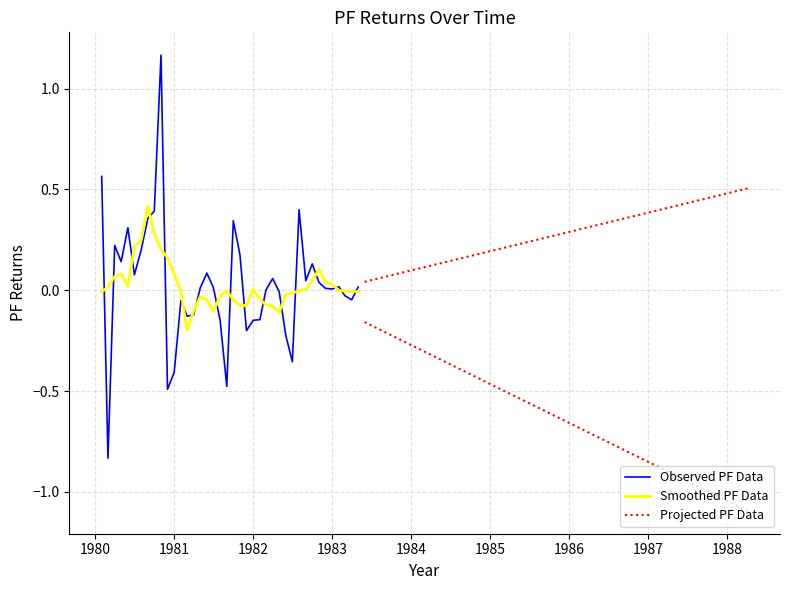

Count the number of values greater than 0.

24